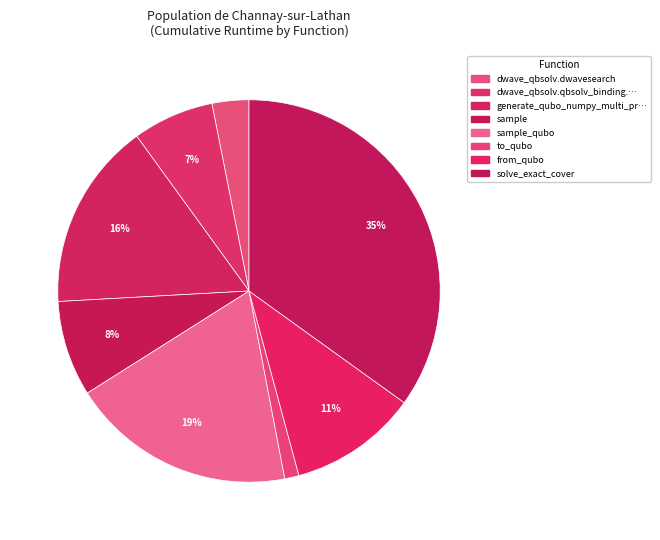

To the nearest percent, what is the difference between the largest and smallest slice percentages?

34%